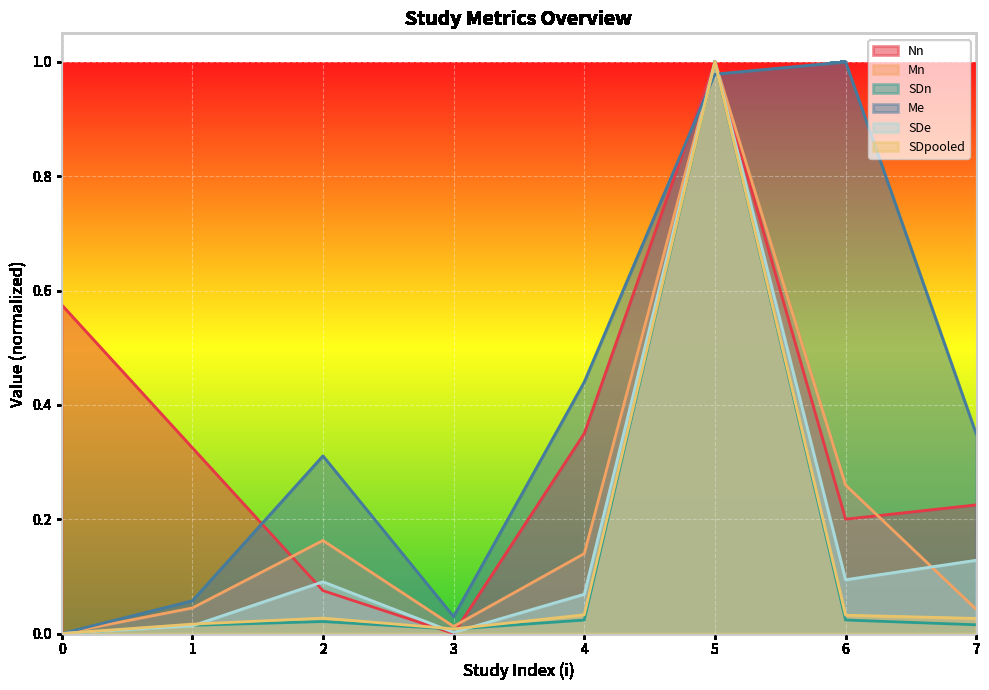

After their last crossing, which series has the higher values: Nn or Mn?

Nn